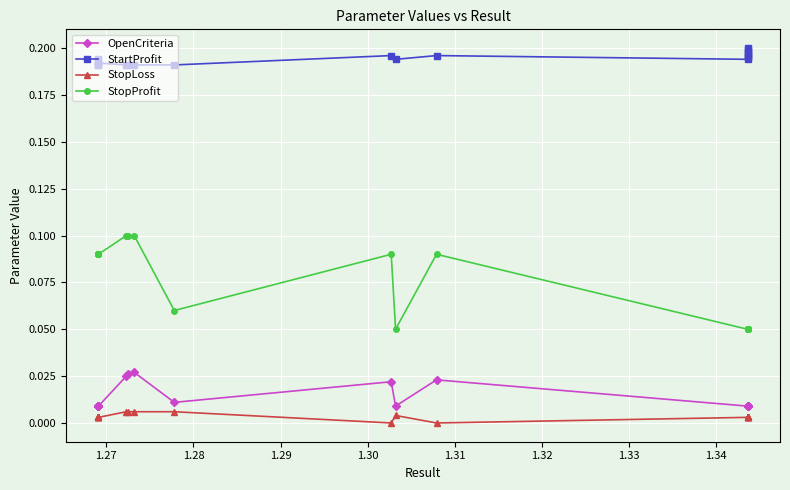

Reading left to right, what are all the values shown in this chart?

OpenCriteria: 0.0	0.0	0.0	0.0	0.0	0.0	0.0	0.0	0.0	0.0	0.0	0.0	0.0	0.0	0.0	0.0	0.0	0.0	0.0	0.0
StartProfit: 0.2	0.2	0.2	0.2	0.2	0.2	0.2	0.2	0.2	0.2	0.2	0.2	0.2	0.2	0.2	0.2	0.2	0.2	0.2	0.2
StopLoss: 0.0	0.0	0.0	0.0	0.0	0.0	0.0	0.0	0.0	0.0	0.0	0.0	0.0	0.0	0.0	0.0	0.0	0.0	0.0	0.0
StopProfit: 0.1	0.1	0.1	0.1	0.1	0.1	0.1	0.1	0.1	0.1	0.1	0.1	0.1	0.1	0.1	0.1	0.1	0.1	0.1	0.1